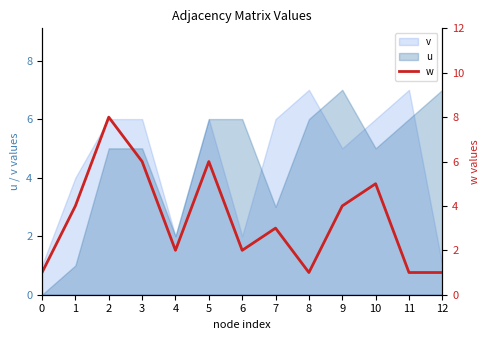

List the labels in order of value, largest first.

2, 3, 5, 10, 1, 9, 7, 4, 6, 0, 8, 11, 12